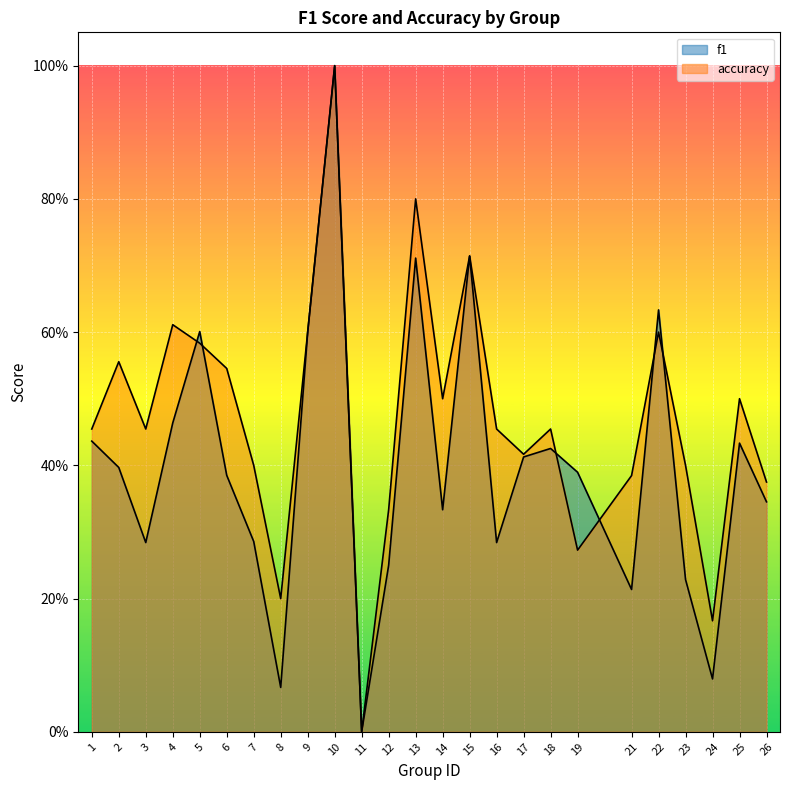

What value does the f1 series have at 16?

0.3